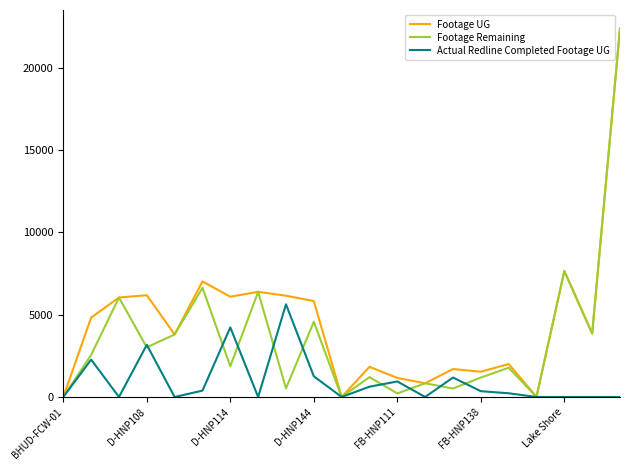

Which series has the largest total across all categories?

Footage UG